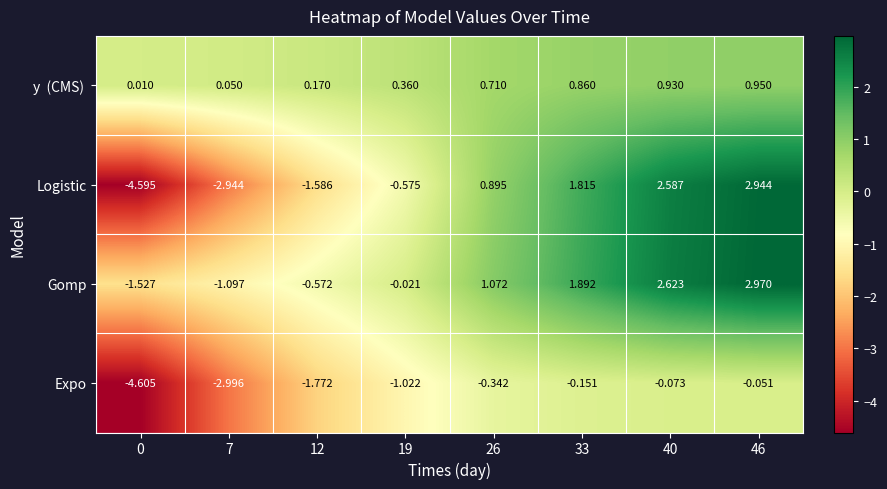

Between 12 and 46, which series saw the biggest shift?

Logistic